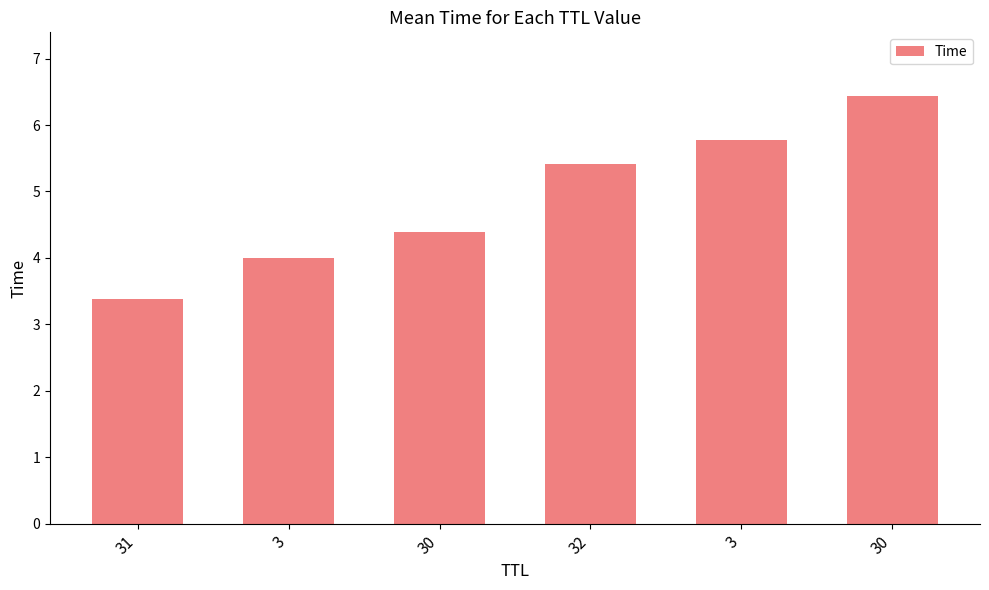

Does the chart contain any negative values?

No